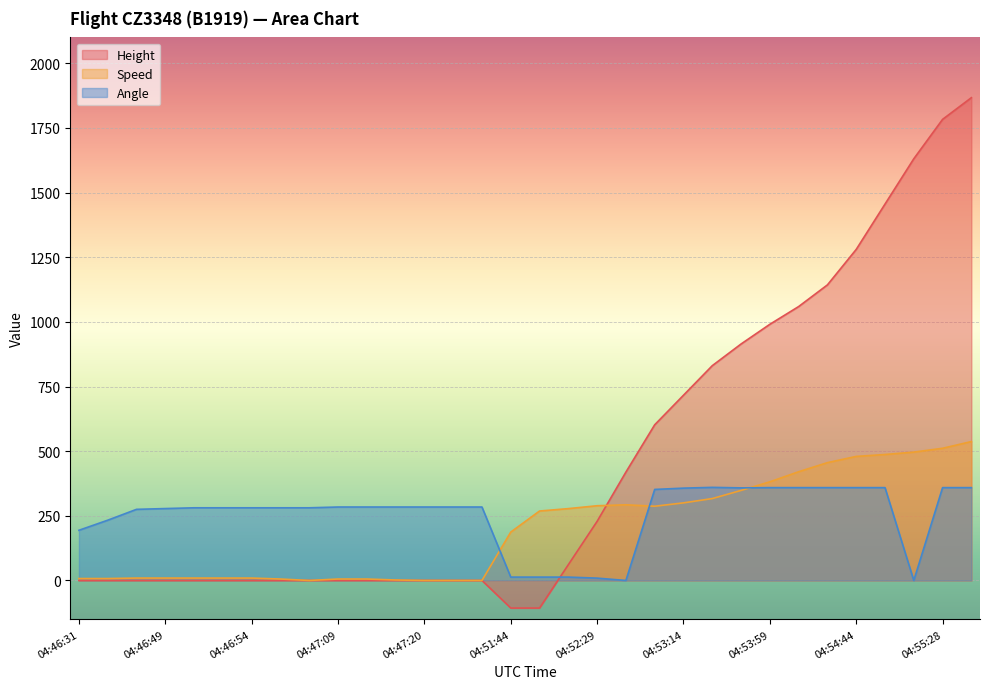

The value of Height at 04:46:40 is -923.3. True or false?

False